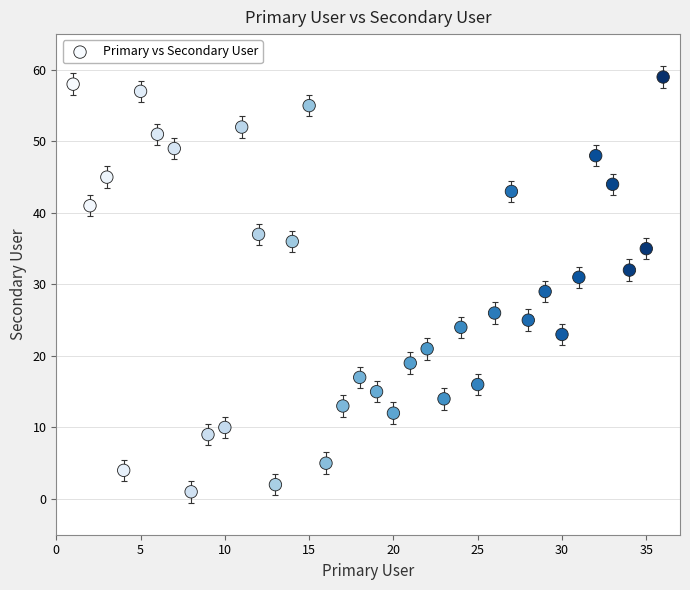

What is the range of X values (max minus min)?

35